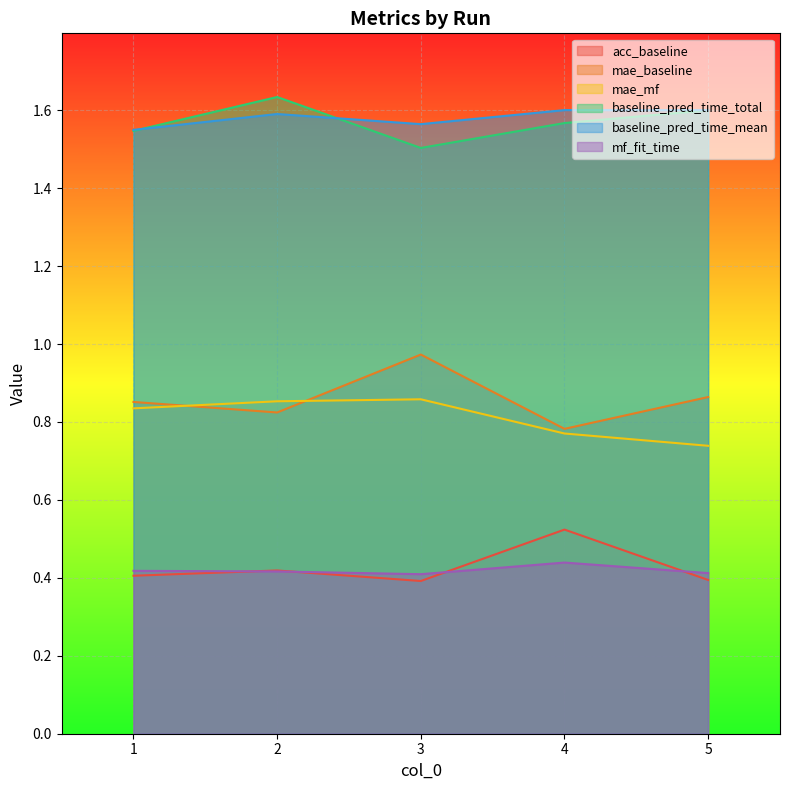

How many categories are shown in the chart?

5